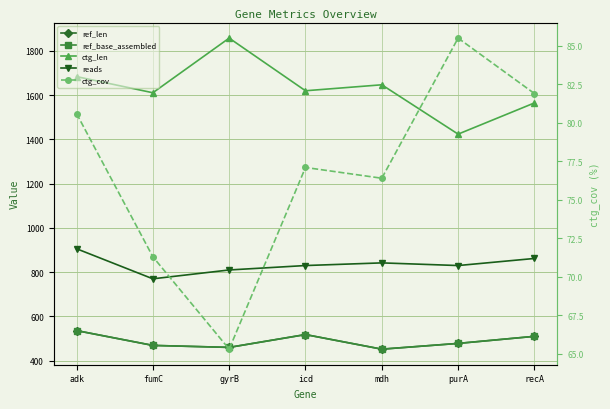

How many interior local peaks does the ref_base_assembled series have?

1